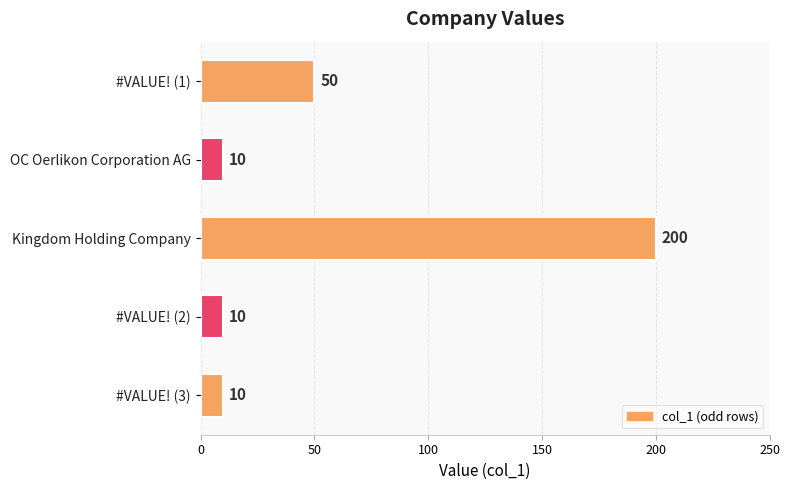

Reading top to bottom, list all the values displayed in this chart.

#VALUE! (1)=50	OC Oerlikon Corporation AG=10	Kingdom Holding Company=200	#VALUE! (2)=10	#VALUE! (3)=10